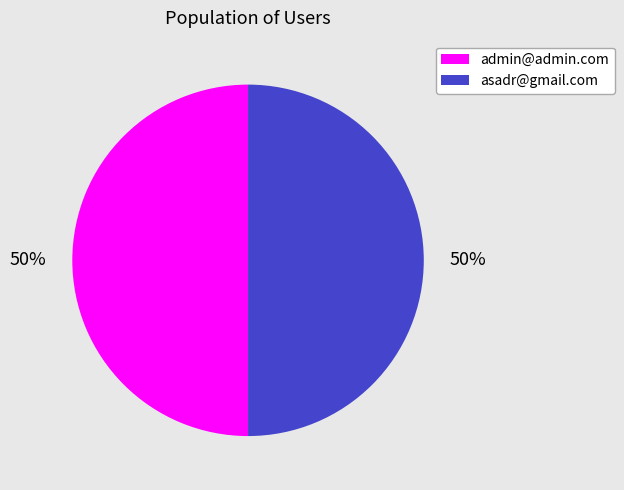

What percentage is the admin@admin.com slice, to the nearest percent?

50%